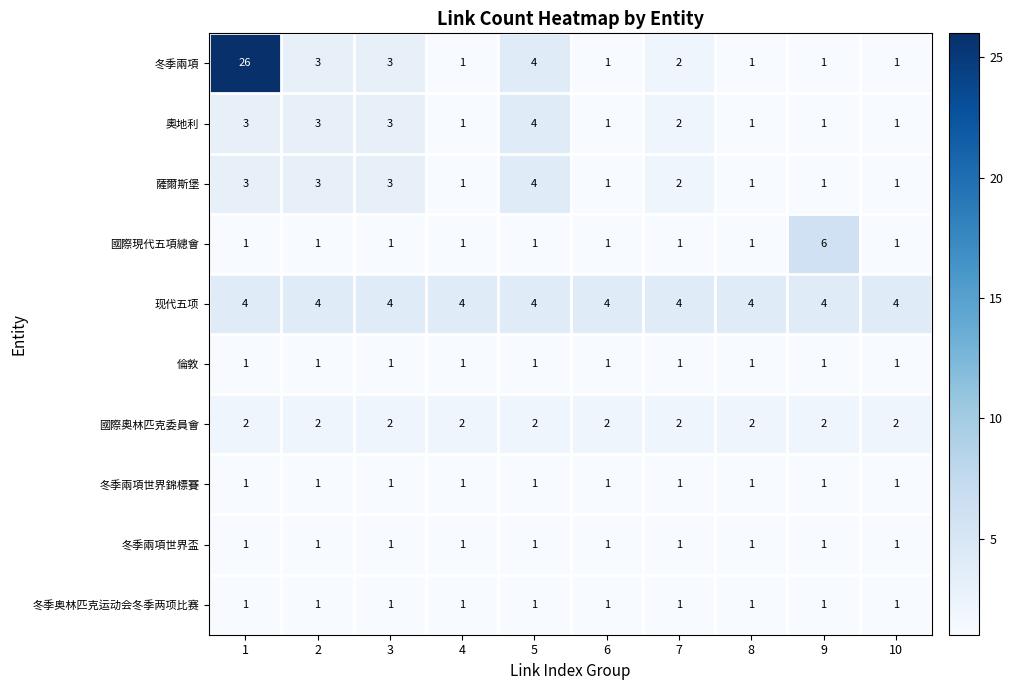

The value of 冬季奥林匹克运动会冬季两项比赛 at 4 is 1. True or false?

True